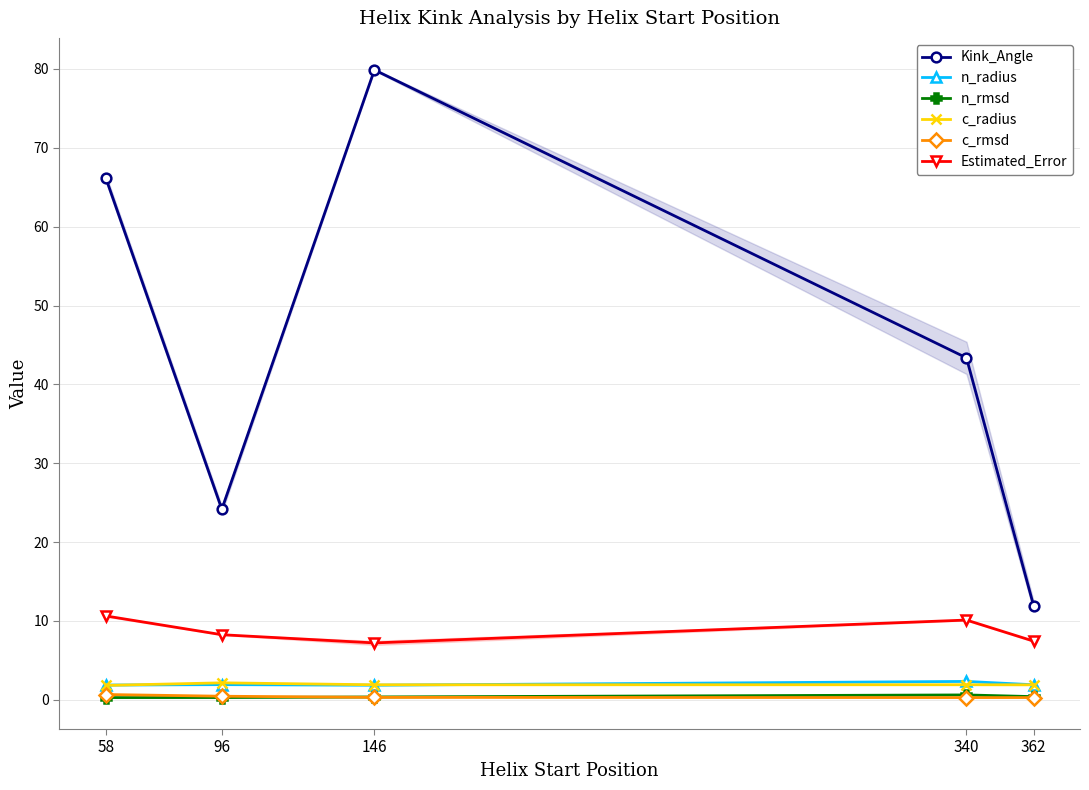

Which category has the highest value across all series?

146